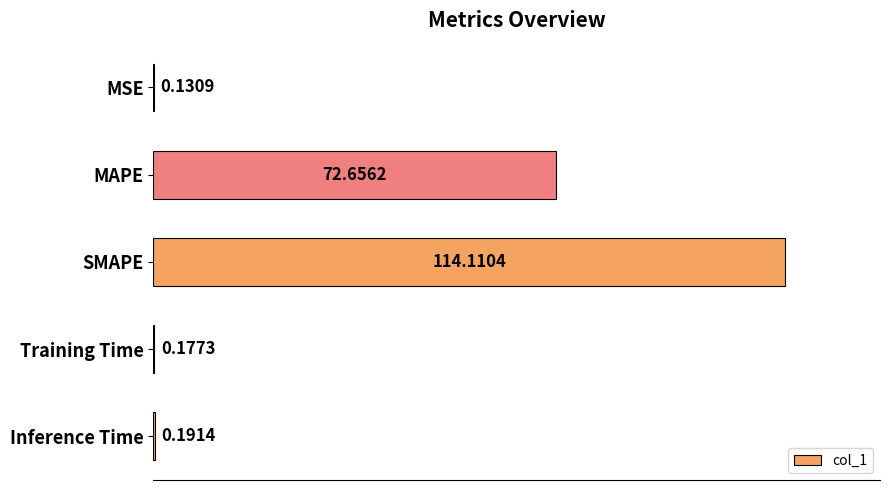

Which has a higher value, Training Time or MAPE?

MAPE